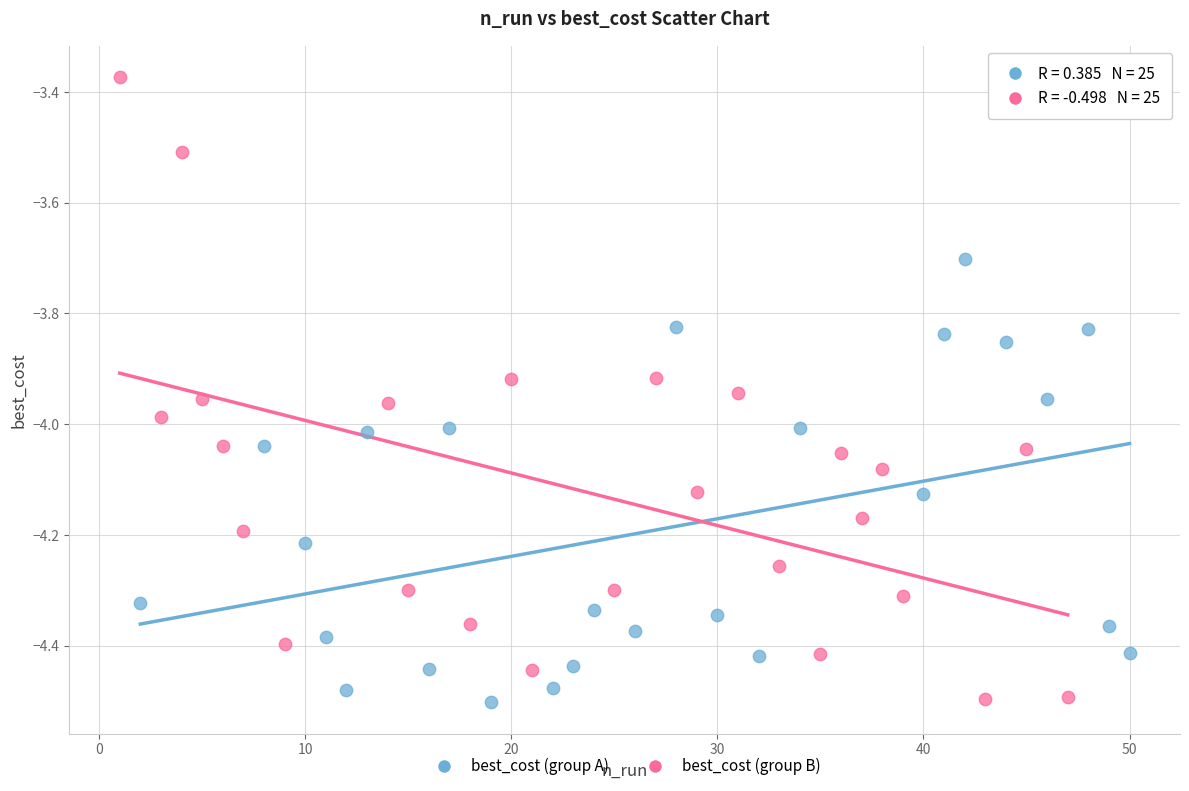

Which series has the widest spread of Y values?

best_cost (group B)